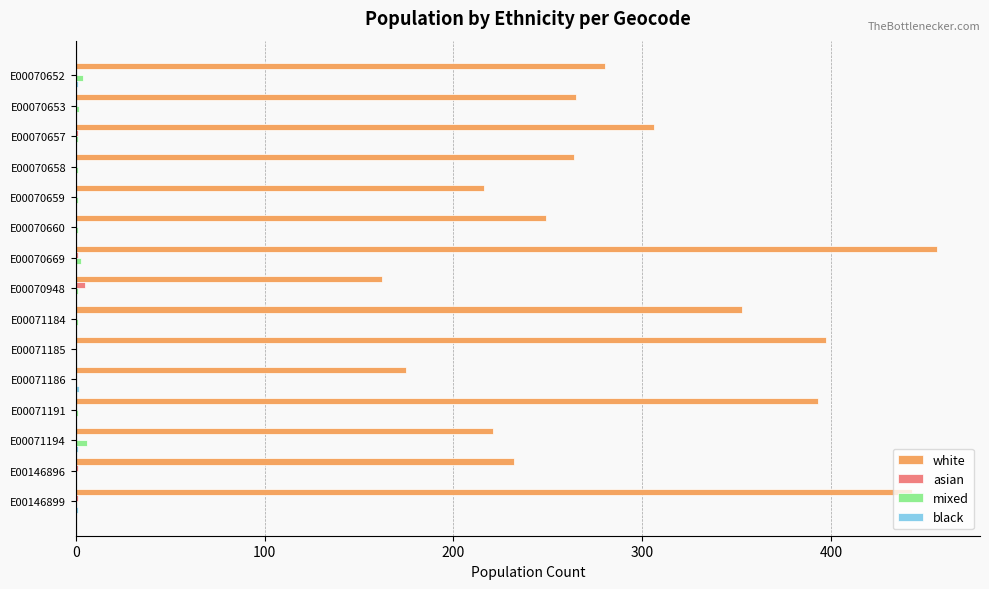

How many distinct data groups are displayed?

4